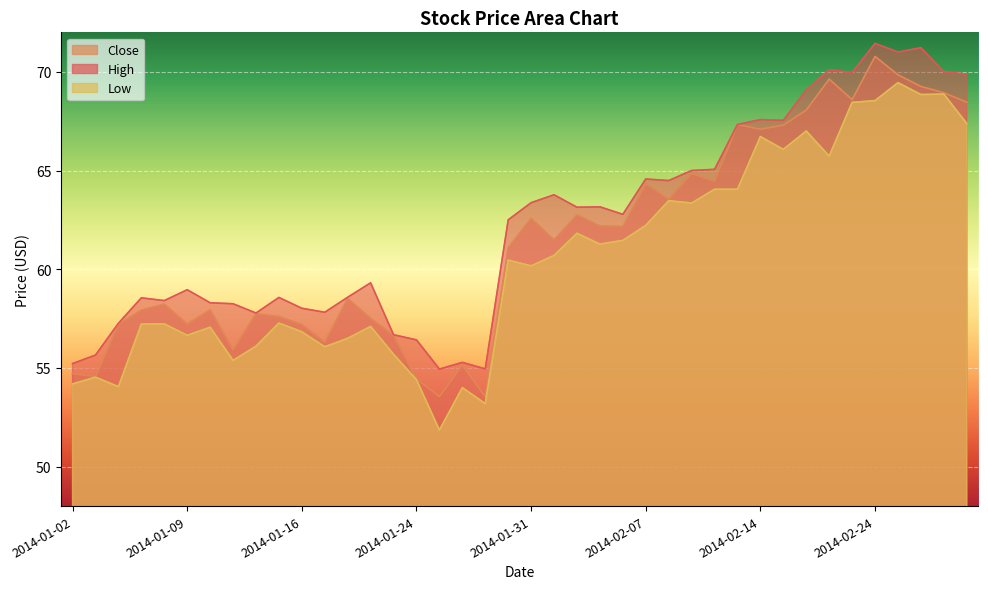

True or false: Low and Close cross at least once.

False